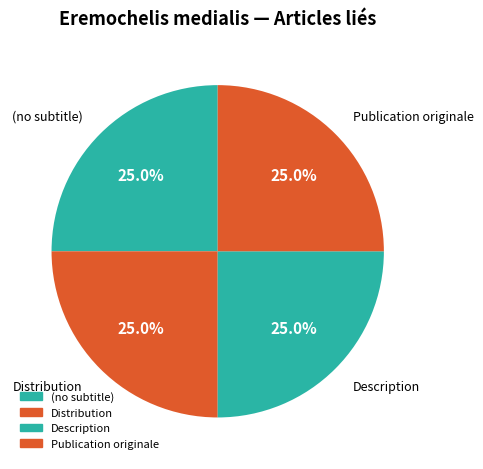

How many slices are in this pie chart?

4